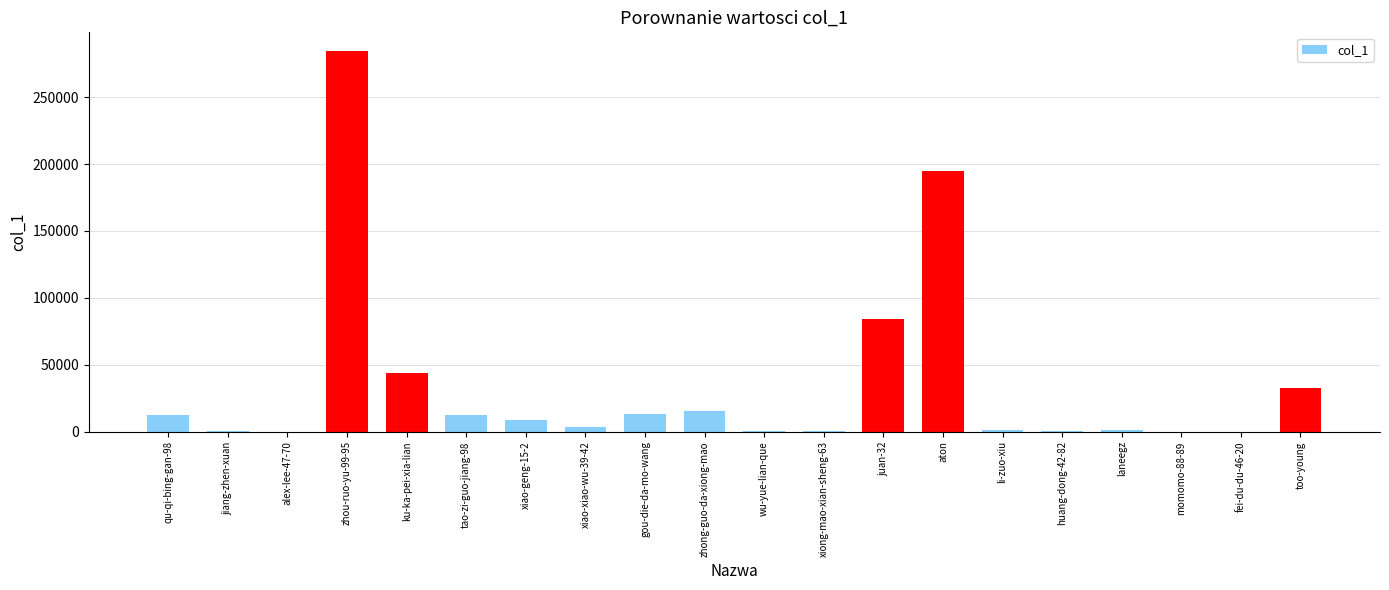

Read the value at zhong-guo-da-xiong-mao, to the nearest 50.

15400